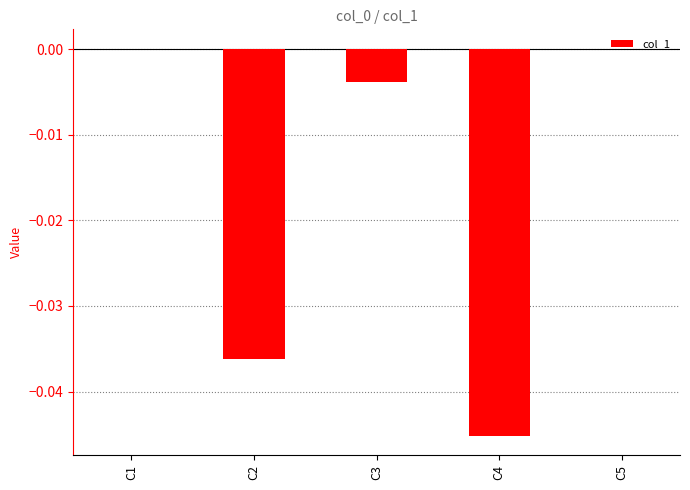

True or false: the data shows 0.0 at C1.

True